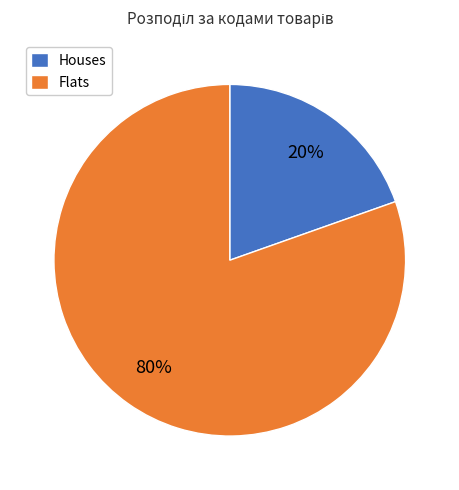

Is there a majority slice in this chart?

Yes